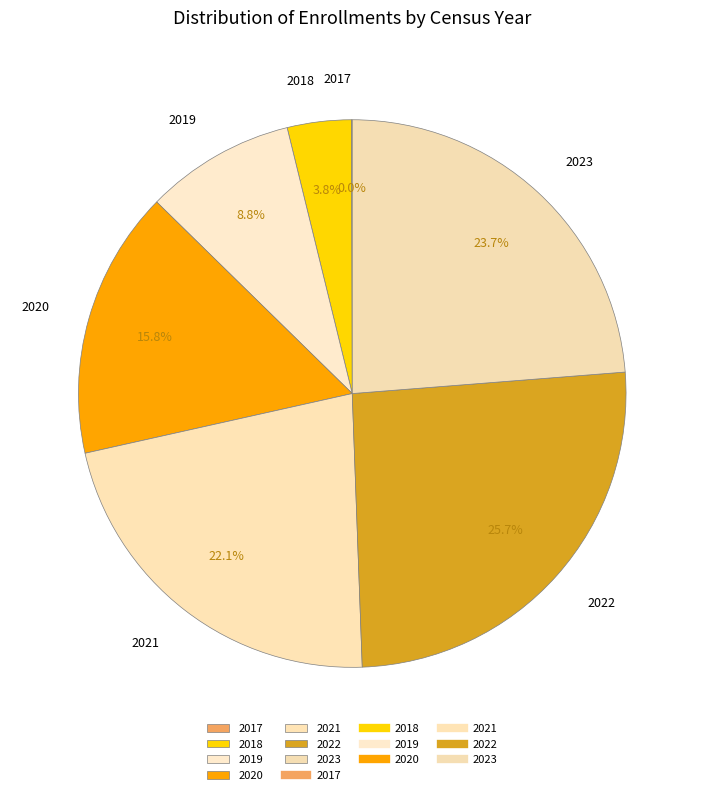

Is there any slice that represents more than half of the pie?

No